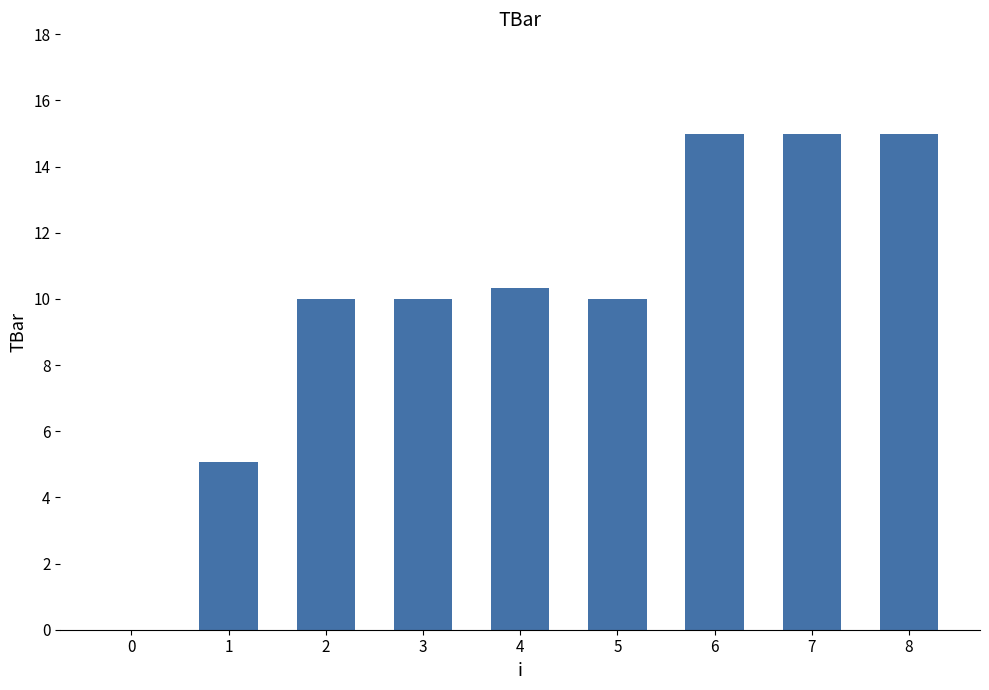

What is the sum of the values at 8 and 6?

30.0